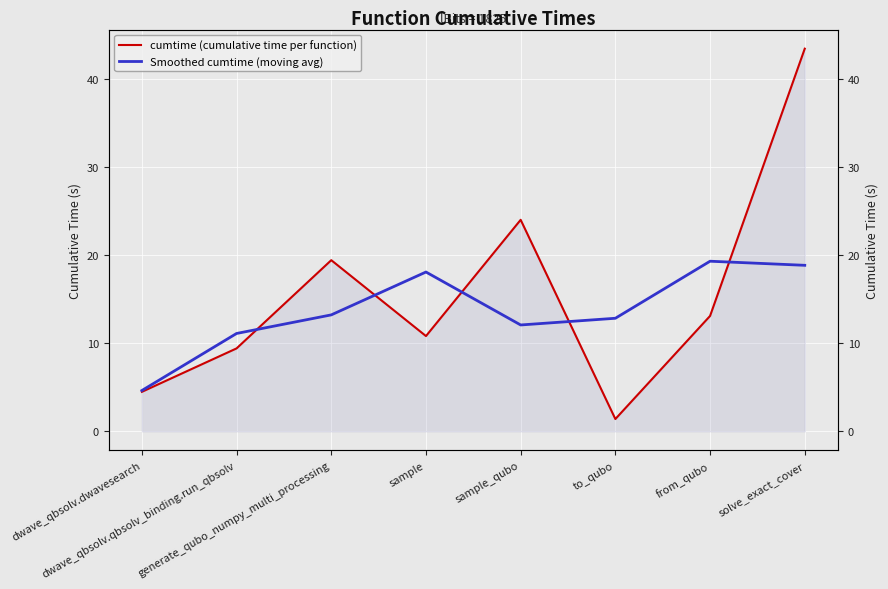

Is it true that cumtime (cumulative time per function) equals 5.9 at sample?

False